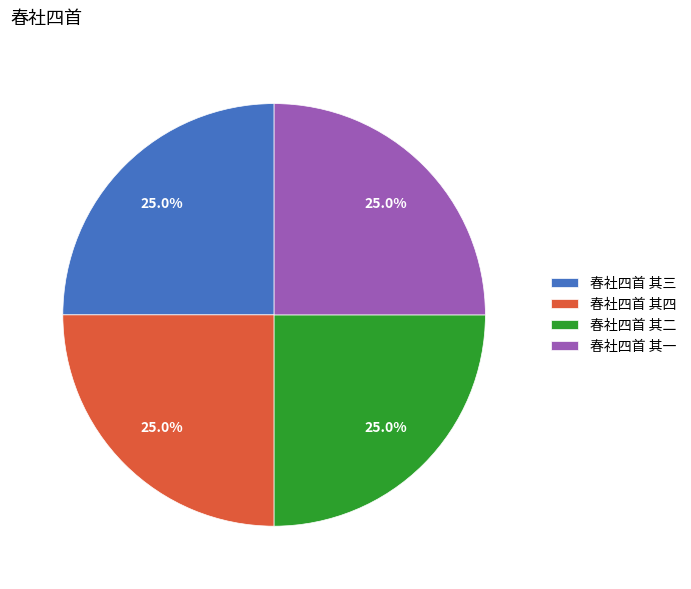

What portion of the pie excludes 春社四首 其四?

75.0%